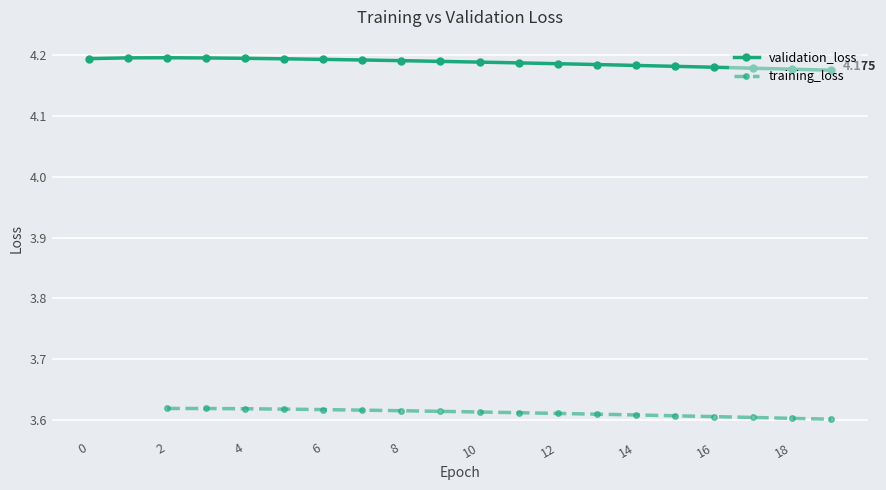

Rank the categories by value from highest to lowest.

2, 1, 3, 4, 0, 5, 6, 7, 8, 9, 10, 11, 12, 13, 14, 15, 16, 17, 18, 19